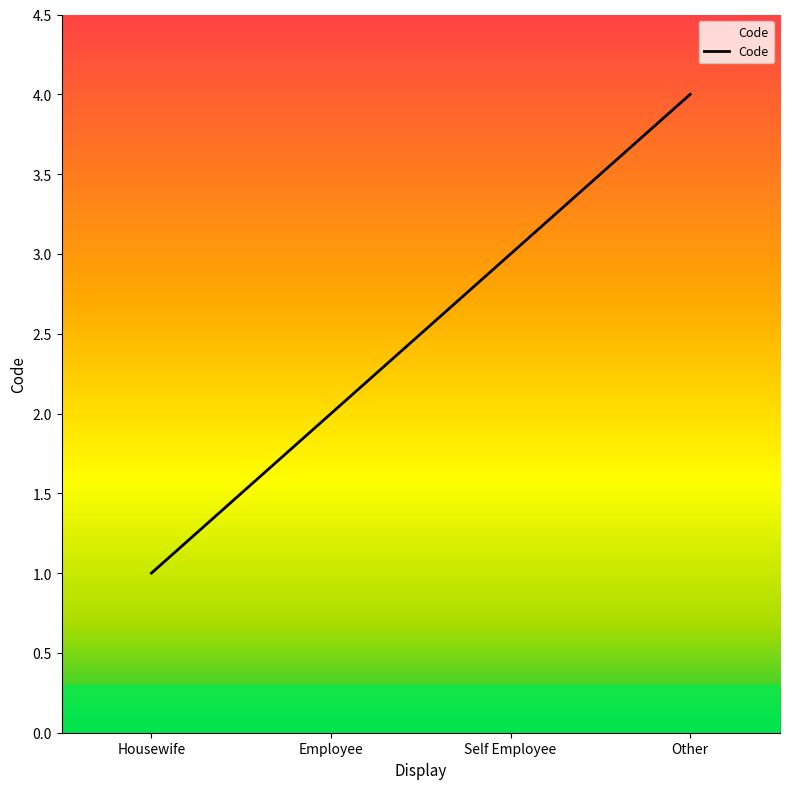

Which has a higher value, Housewife or Self Employee?

Self Employee